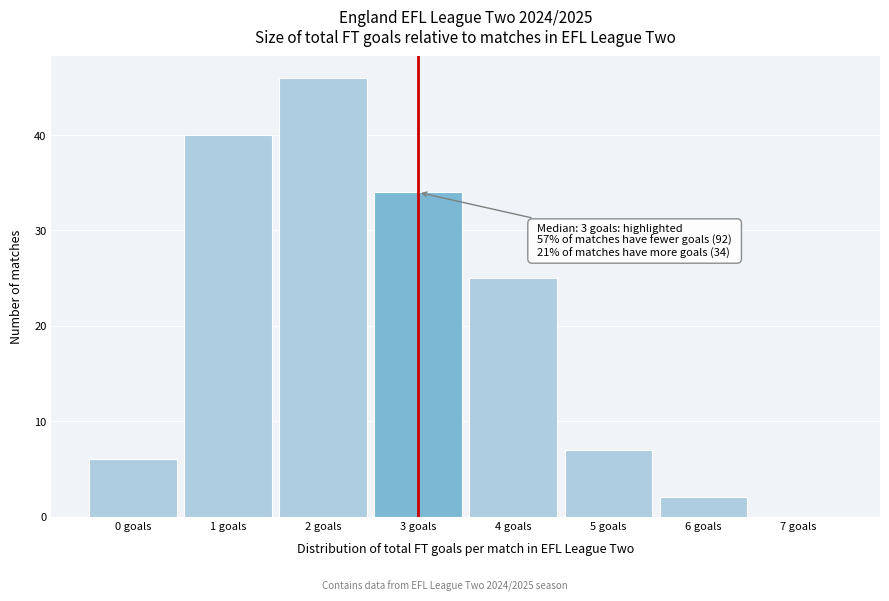

Over which range of the x-axis is the bar tallest?

1.5 to 2.5